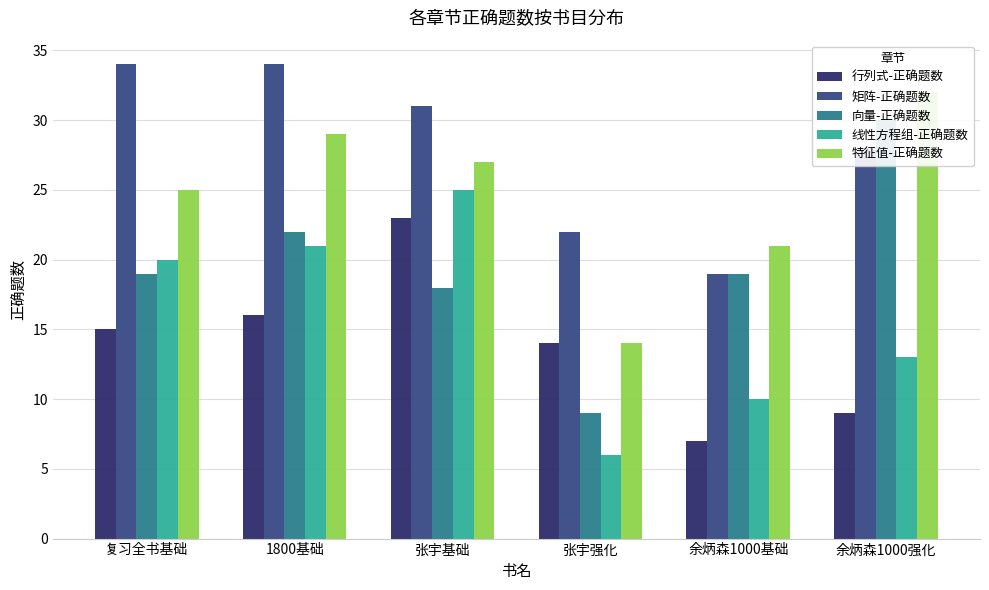

Reading left to right, transcribe all the data shown in this chart.

行列式-正确题数: 15	16	23	14	7	9
矩阵-正确题数: 34	34	31	22	19	28
向量-正确题数: 19	22	18	9	19	30
线性方程组-正确题数: 20	21	25	6	10	13
特征值-正确题数: 25	29	27	14	21	32